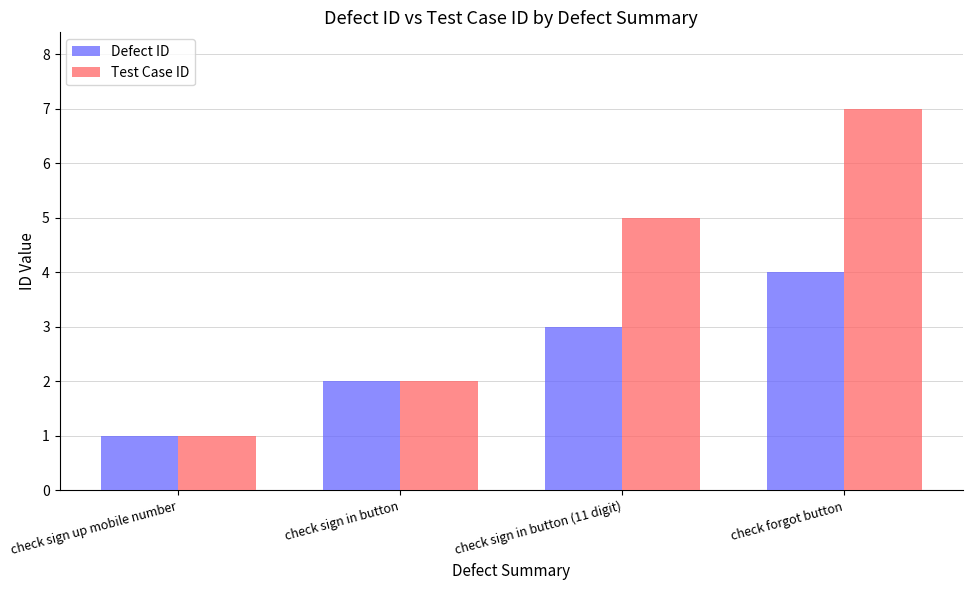

At which label does Defect ID reach its peak?

check forgot button